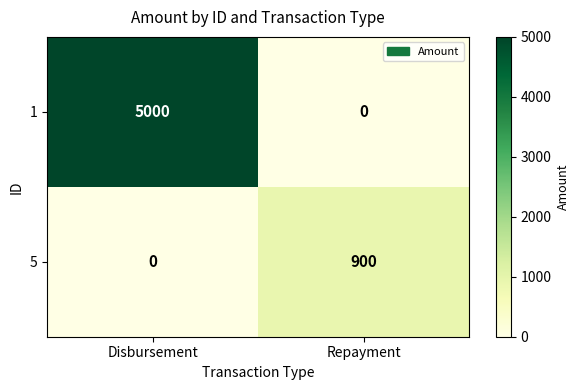

The value of 1 at Disbursement is 5000. True or false?

True